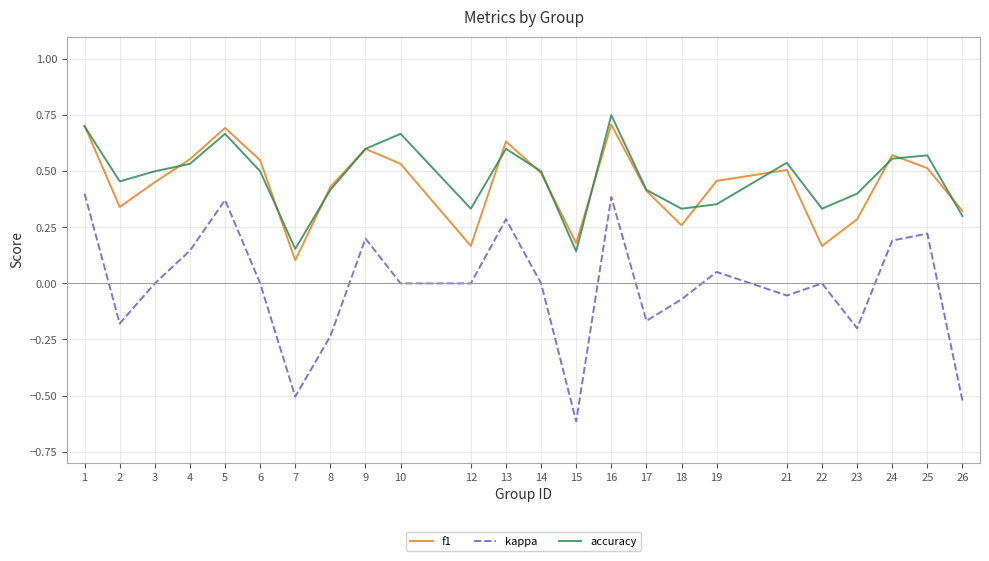

Is the value of kappa at 17 greater than the value of f1 at 23?

No